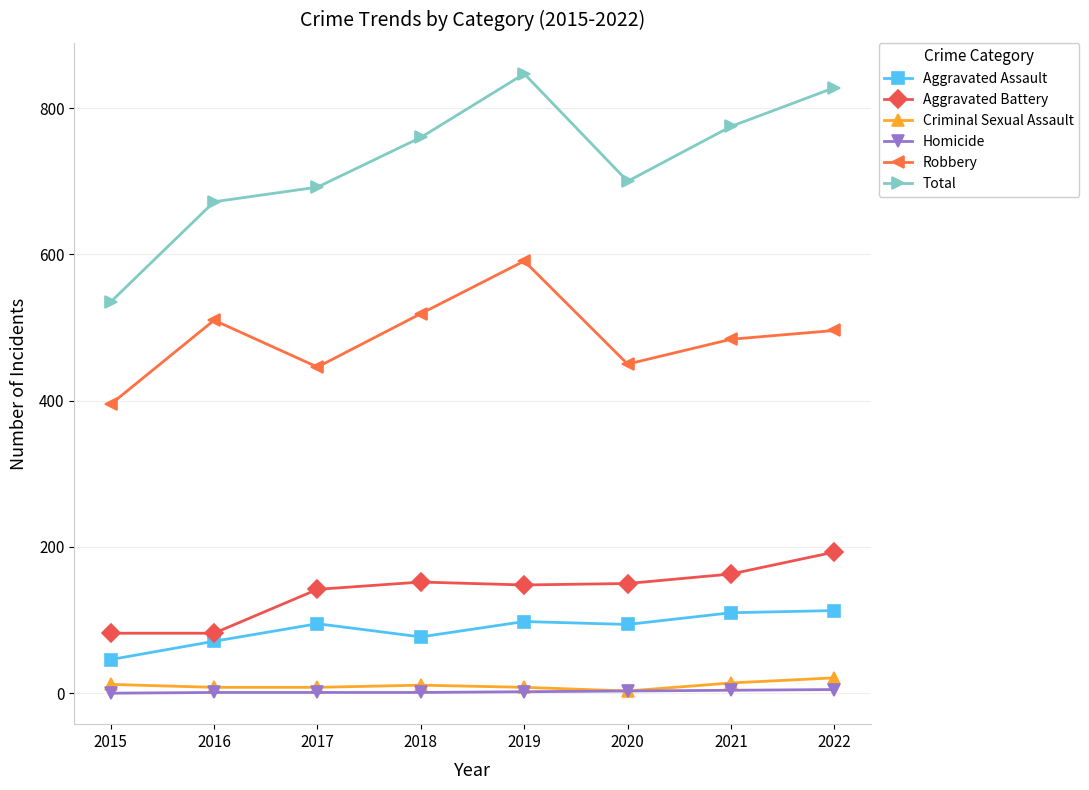

Between 2015 and 2016, which series saw the biggest shift?

Total